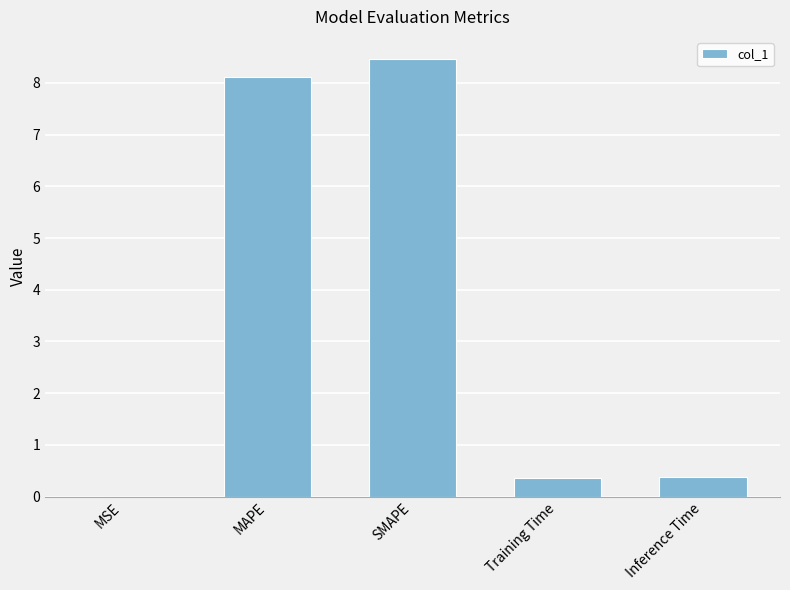

The chart shows a value of 8.5 at SMAPE. True or false?

True